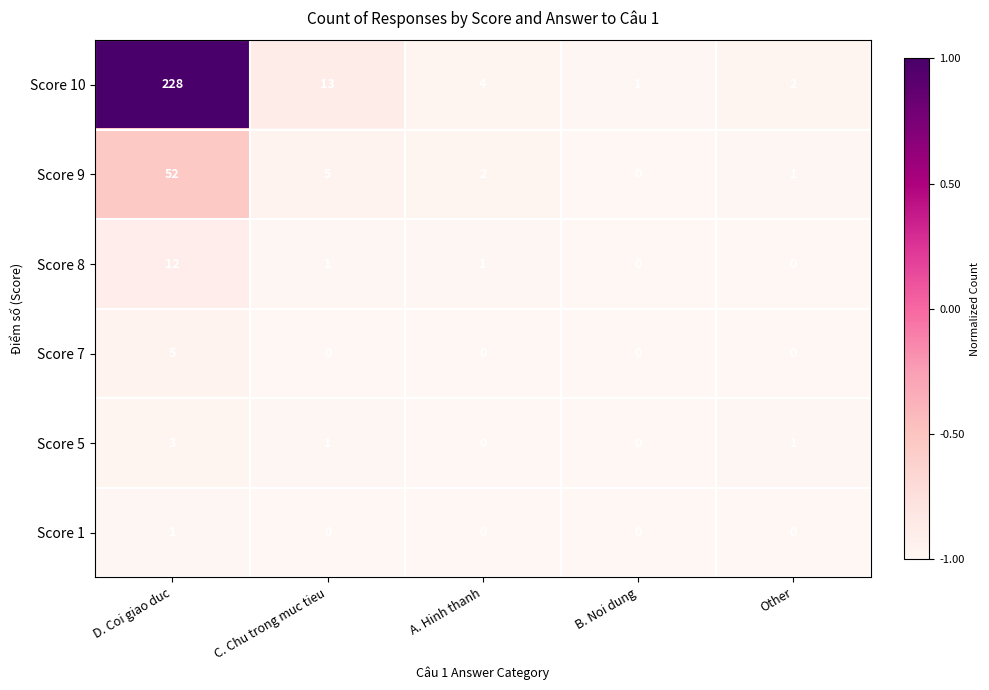

What is the difference between the highest and lowest values at C. Chu trong muc tieu?

13